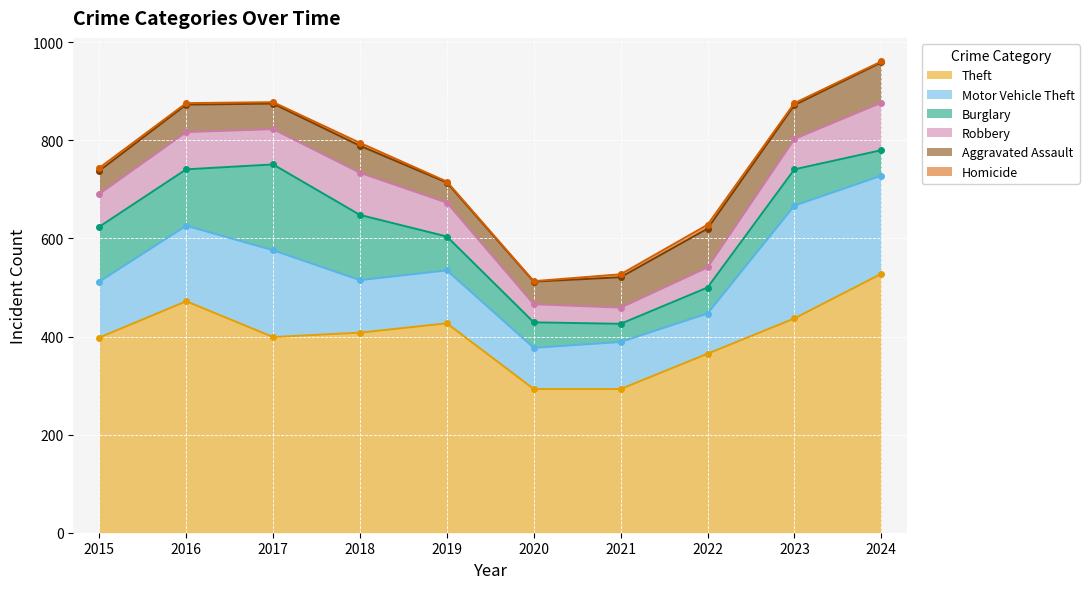

True or false: Robbery has more than 2 interior local peaks.

False